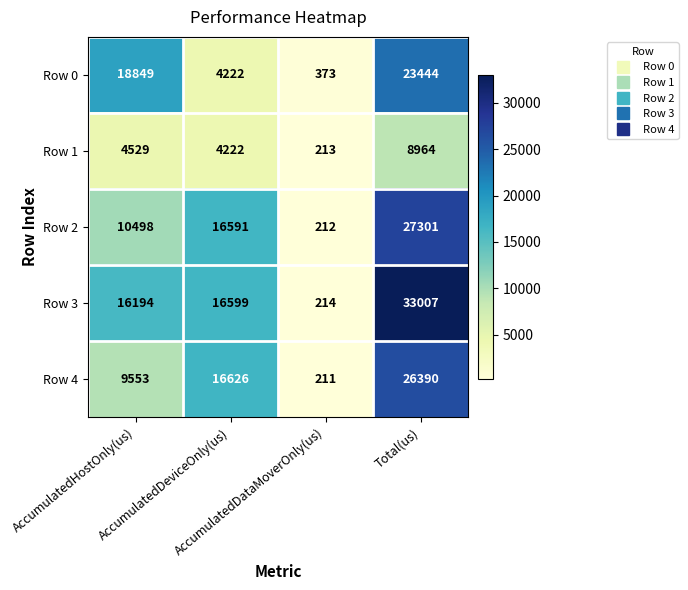

Which series has the largest range (max minus min)?

Row 3